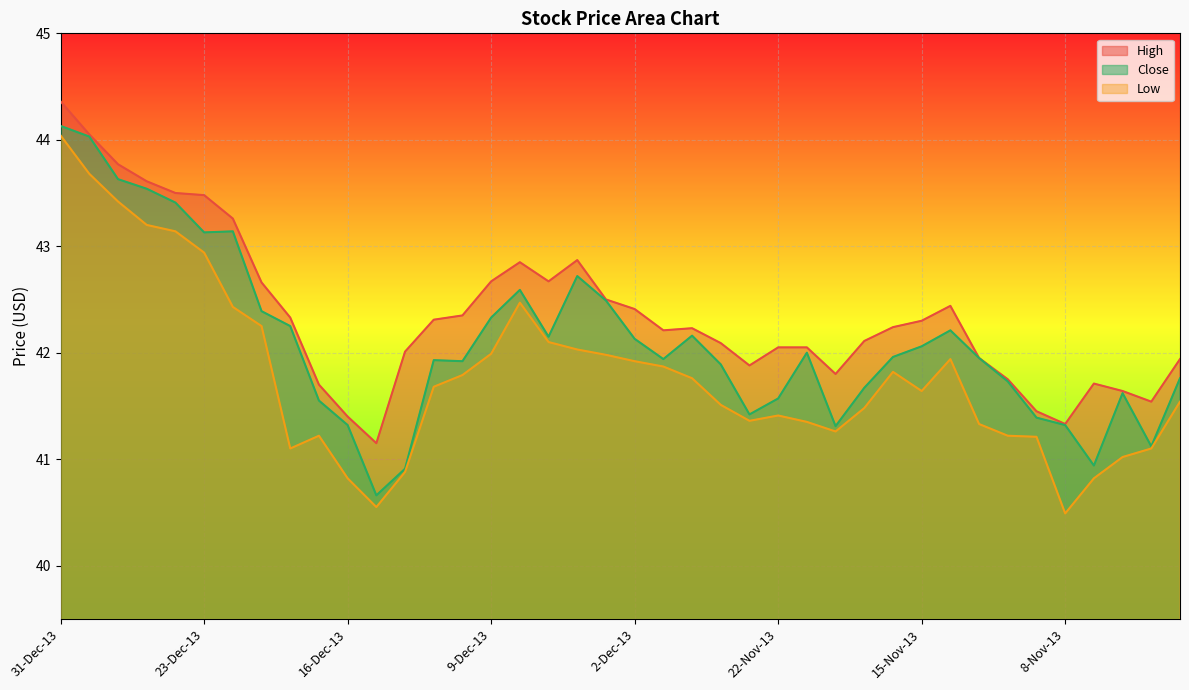

What is the spread (max minus min) of values at 19-Dec-13?

0.4